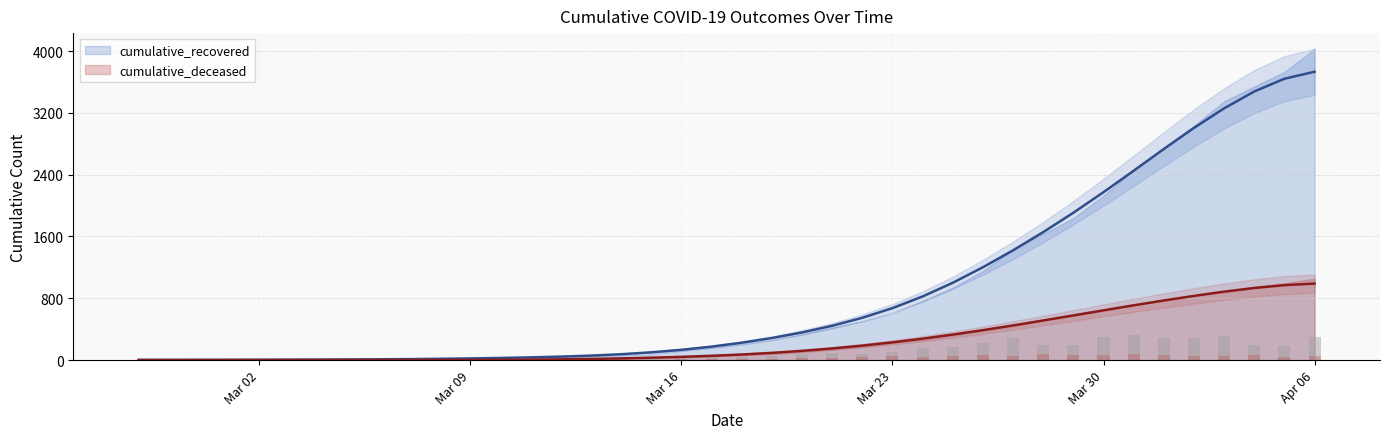

At 2020-03-24, list the series in order from smallest to largest.

cumulative_deceased, cumulative_recovered